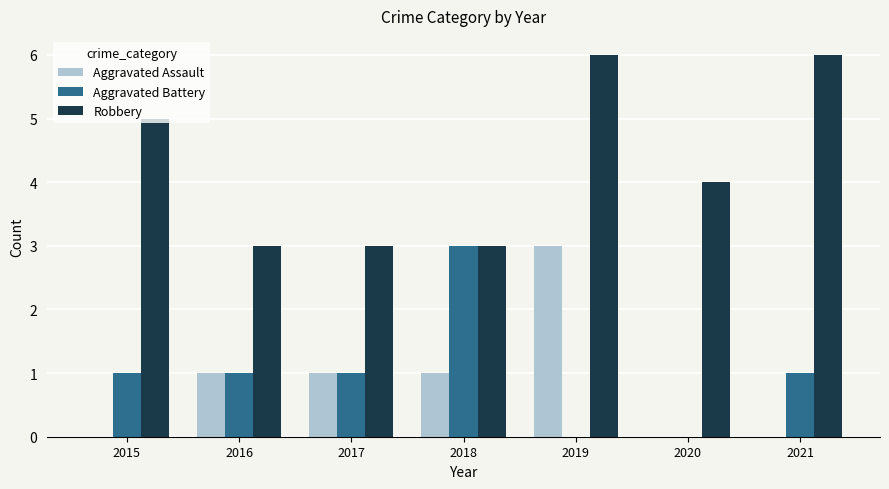

What is the sum of all Aggravated Battery values?

7